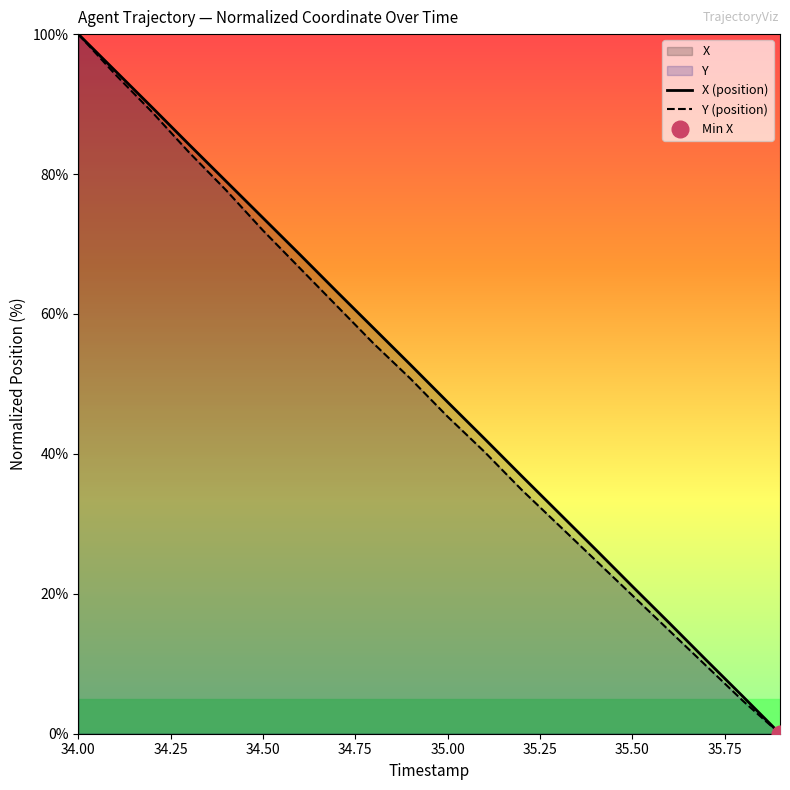

What is the highest value of the X (position) series?

100.0